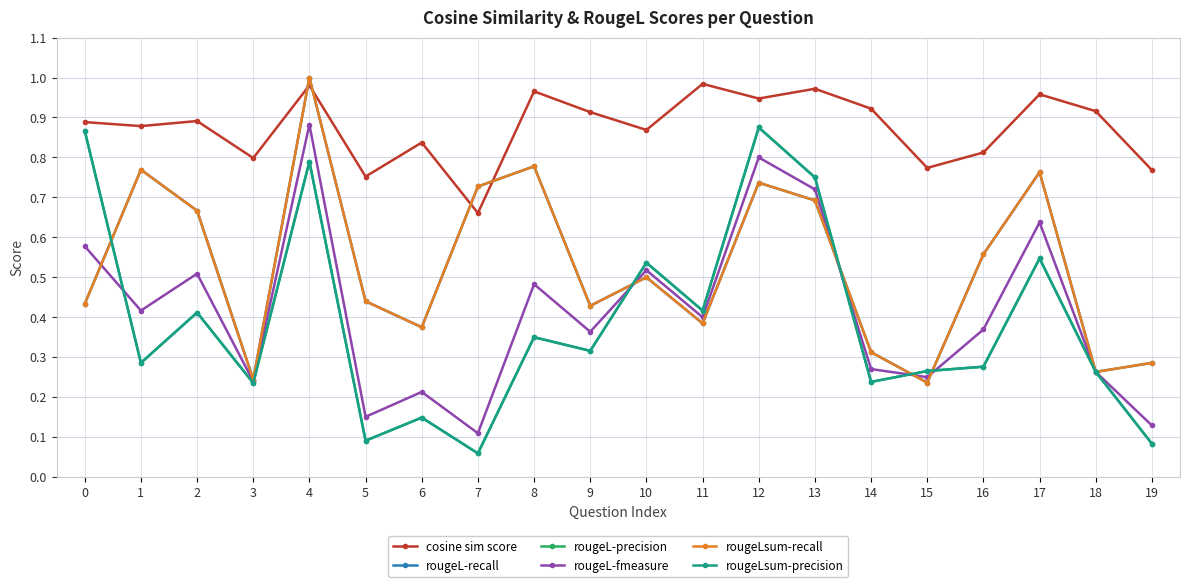

True or false: cosine sim score has more than 1 points higher than both neighbors.

True